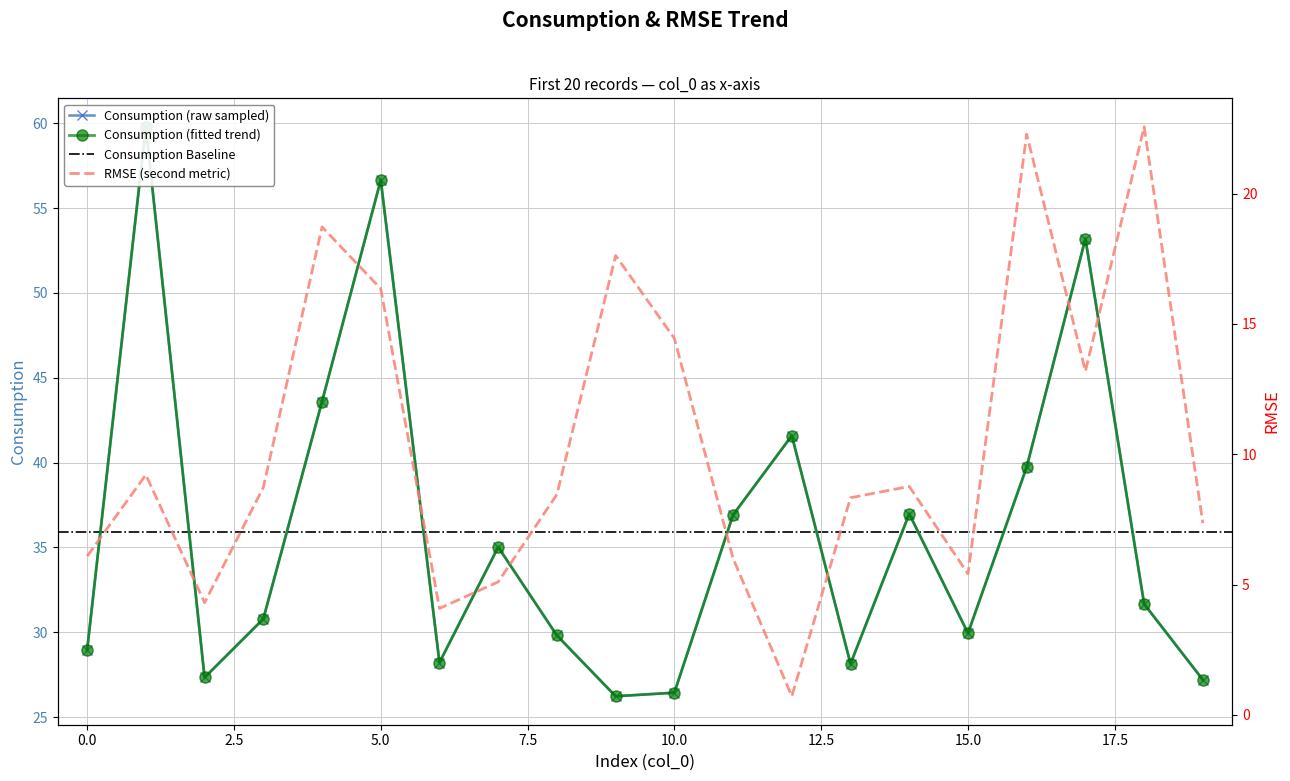

What is the difference between the second highest and minimum values in the rmse series?

21.6